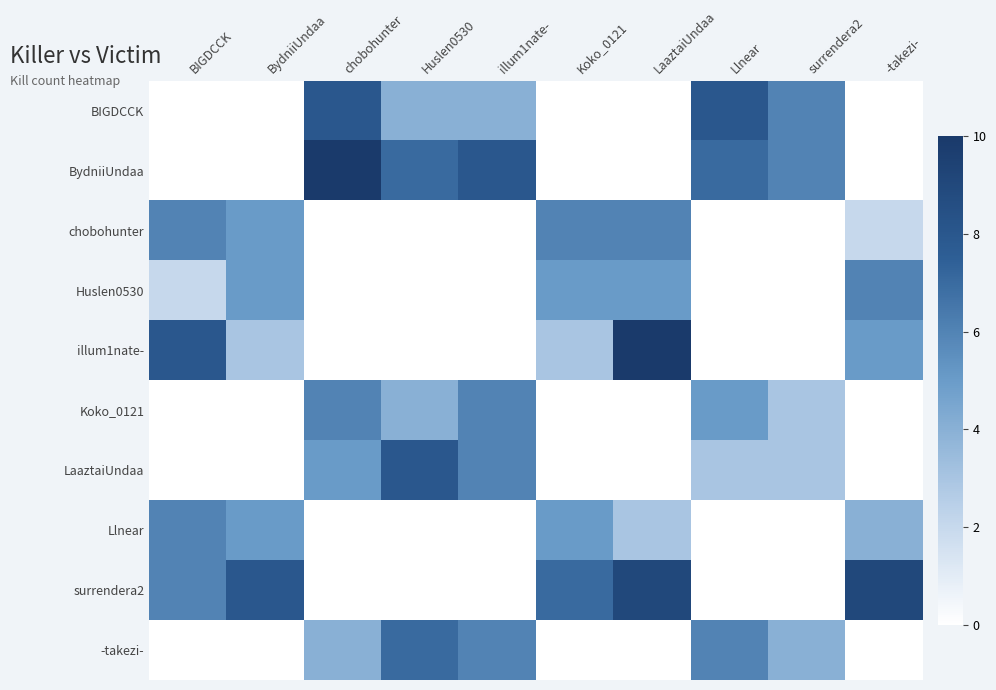

How many categories are shown in the chart?

10